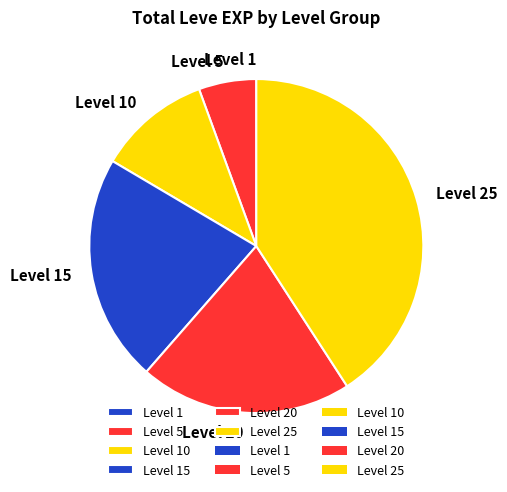

True or false: Level 20 accounts for 11% of the total.

False